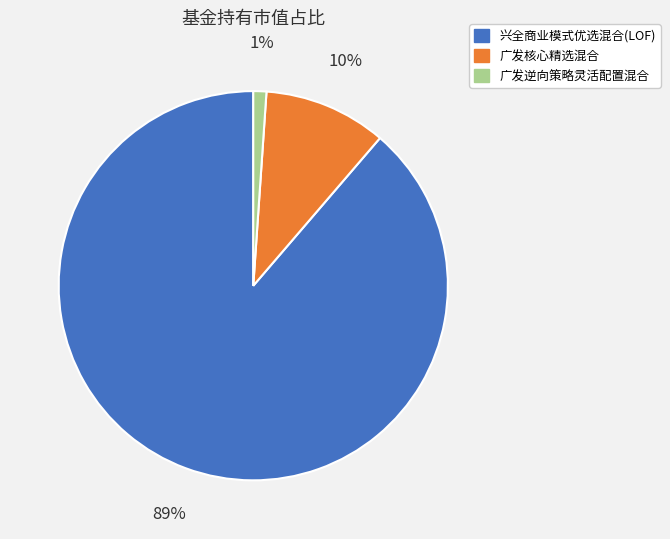

To the nearest percent, what is the average slice percentage?

33%